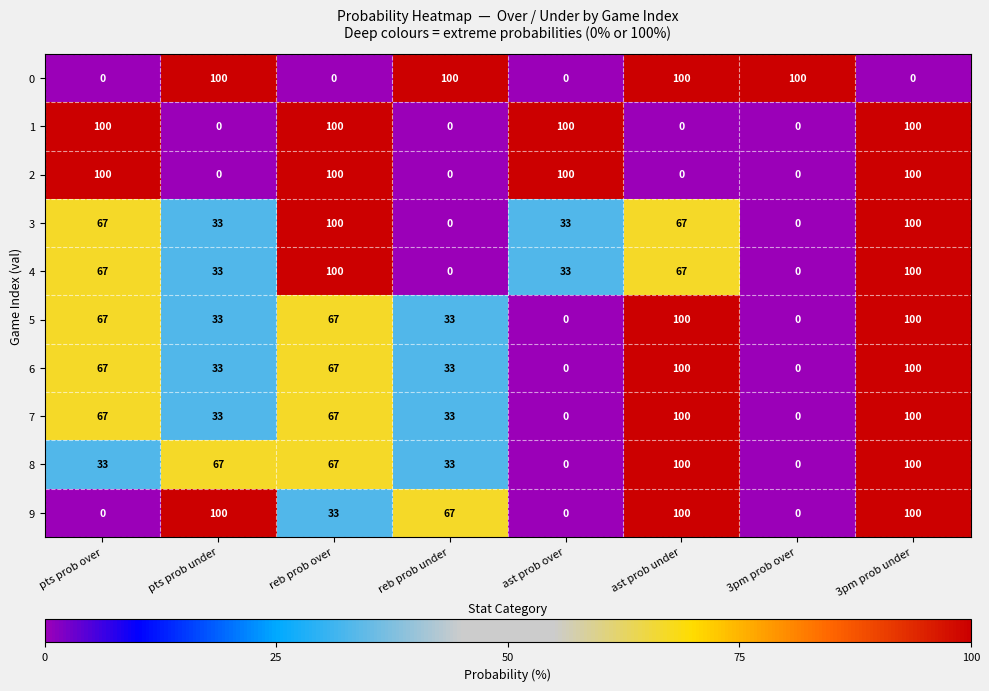

The value of 9 at 3pm prob over is 0. True or false?

True